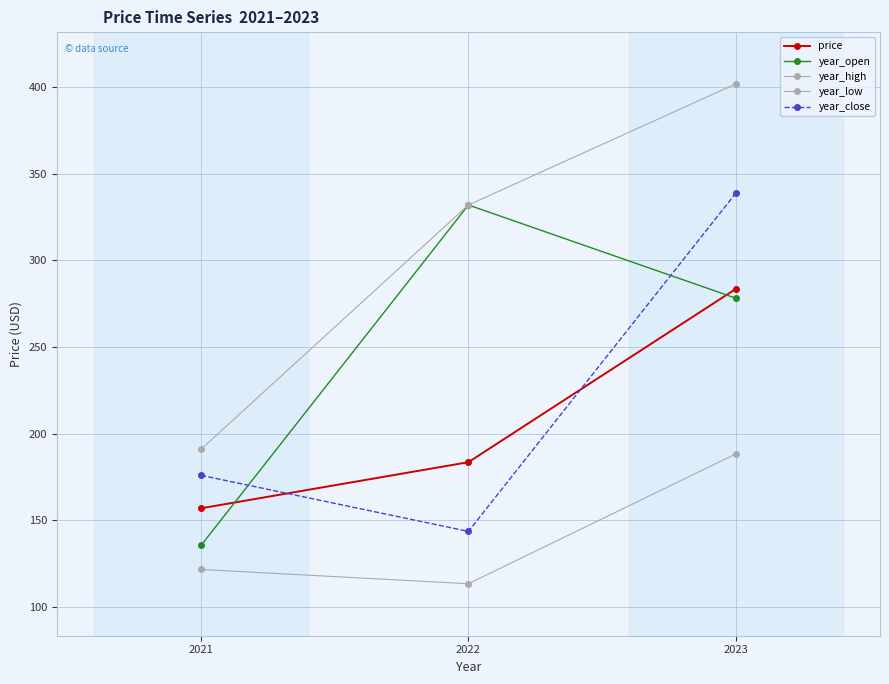

Is it true that year_high equals 230.0 at 2023?

False